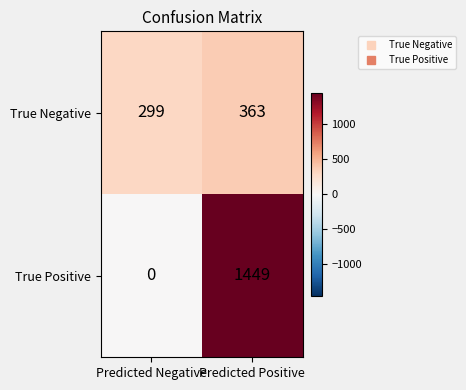

Where is True Positive nearest to the value 724?

Predicted Negative